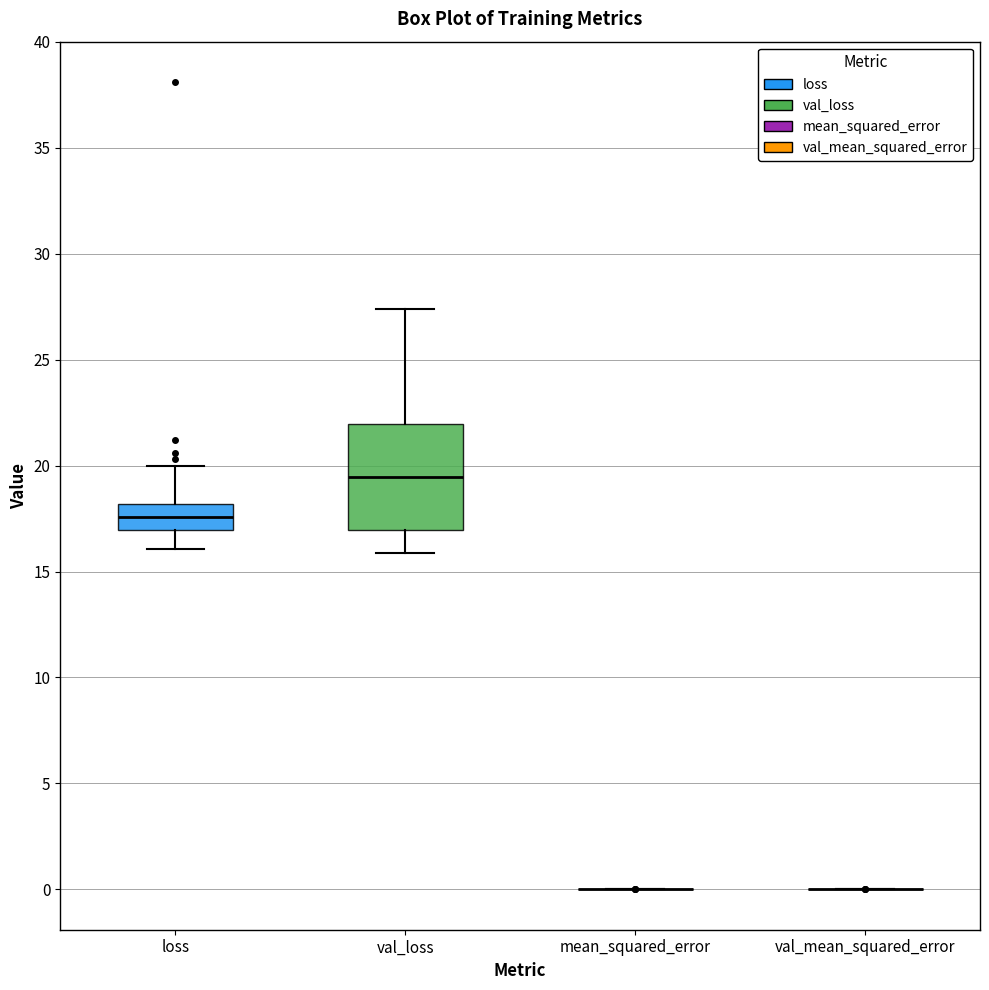

Reading left to right, transcribe this box plot: for each box, give where its median line is, the range the box spans, and where its two whiskers end, as read against the y-axis. The values are not printed on the chart, so give them approximately, as read against the axis.

loss: median 17.5, box 17.0 to 18.0, whiskers 16.0 to 20.0
val_loss: median 19.5, box 17.0 to 22.0, whiskers 16.0 to 27.5
mean_squared_error: box collapsed to a line at 0.0, whiskers 0.0 to 0.0
val_mean_squared_error: box collapsed to a line at 0.0, whiskers 0.0 to 0.0